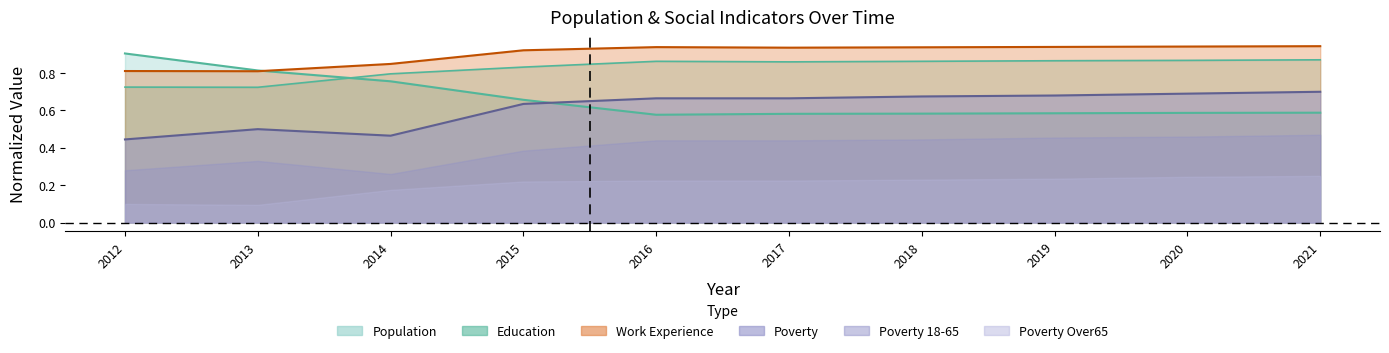

At which label does Poverty_Over65 reach its minimum?

2013